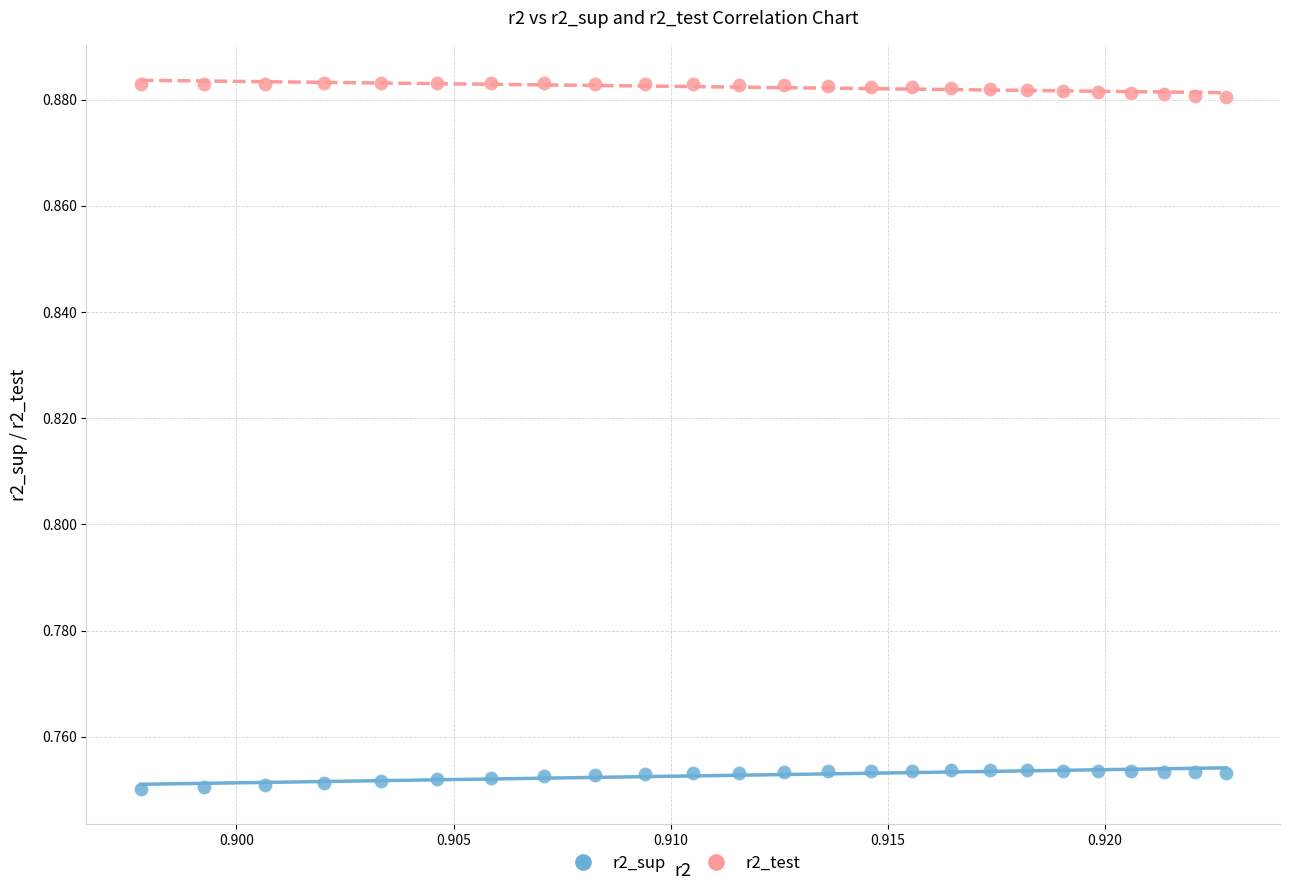

Which series reaches the minimum Y coordinate?

r2_sup